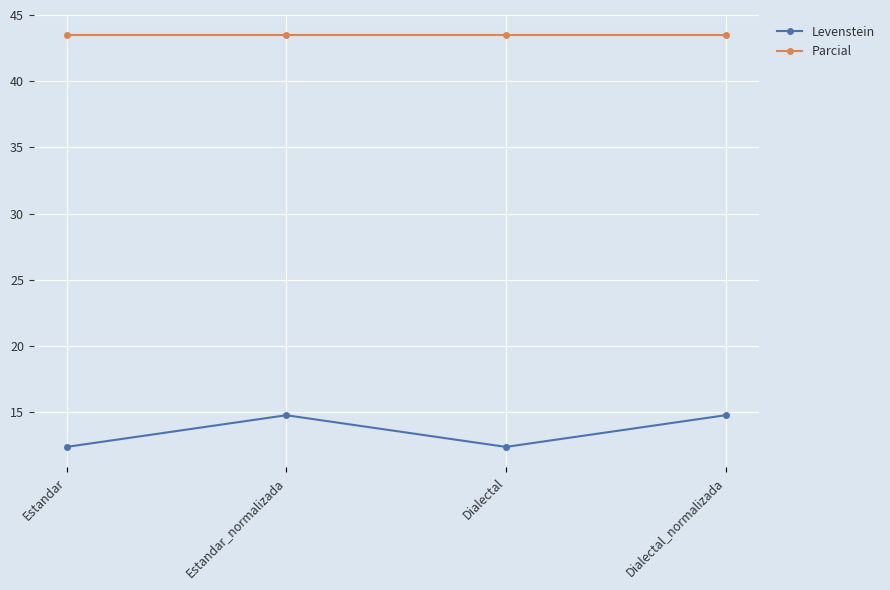

Rank the series at Dialectal_normalizada from highest to lowest value.

Parcial, Levenstein